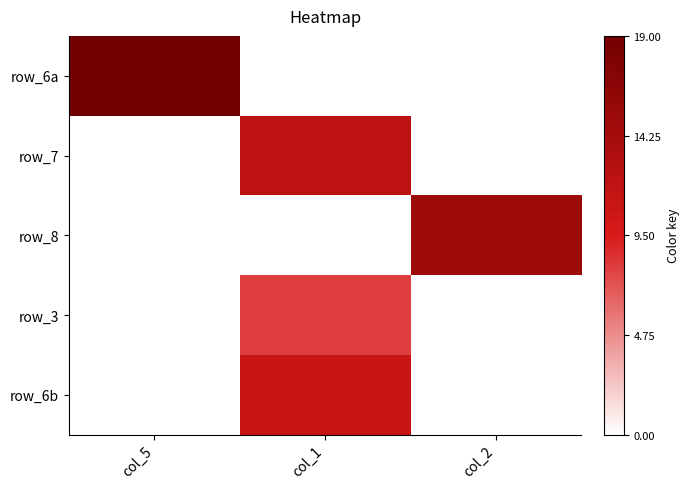

True or false: row_3 has a value of -5 at col_2.

False